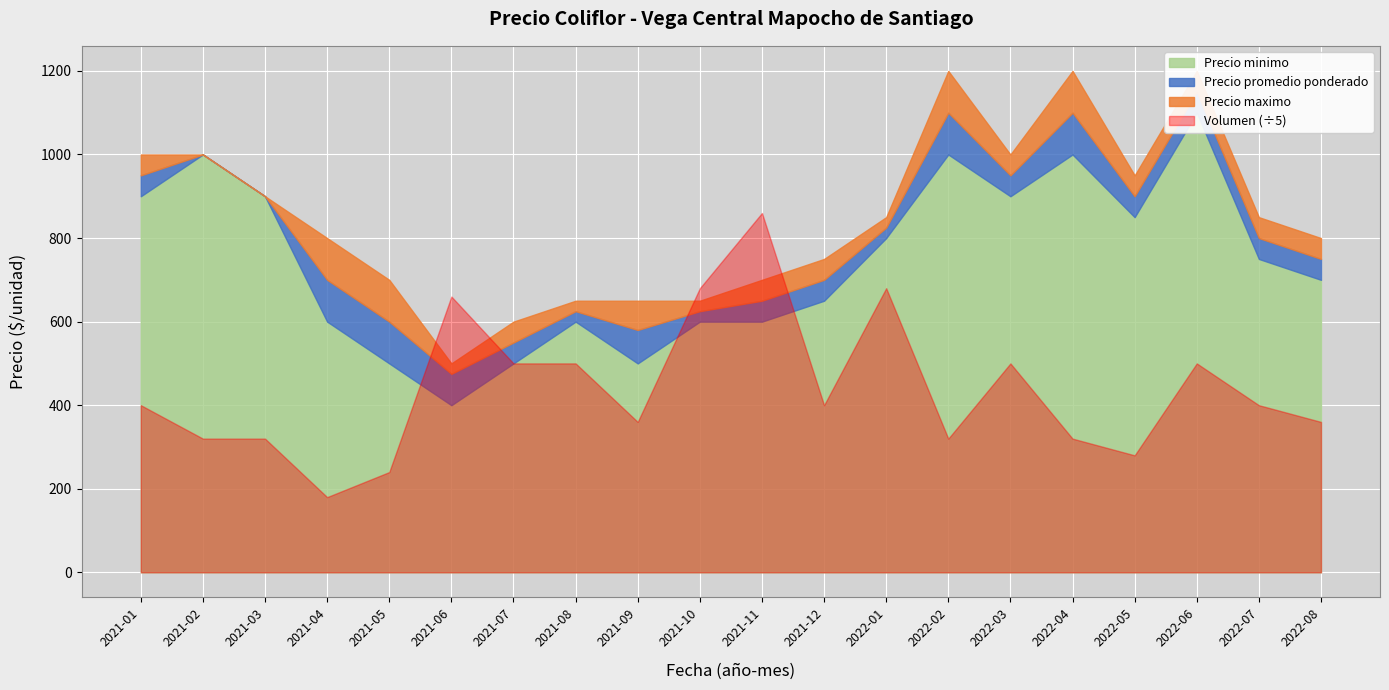

List the labels in order of Volumen value, largest first.

2021-11, 2021-10, 2022-01, 2021-06, 2021-07, 2021-08, 2022-03, 2022-06, 2021-01, 2021-12, 2022-07, 2021-09, 2022-08, 2021-02, 2021-03, 2022-02, 2022-04, 2022-05, 2021-05, 2021-04